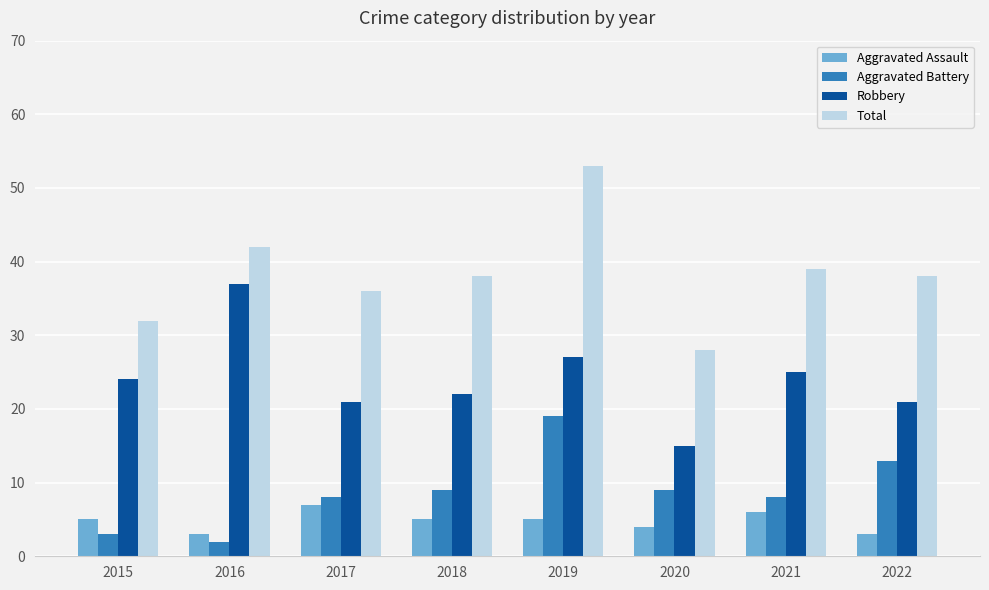

Reading left to right, what are all the values shown in this chart?

Aggravated Assault: 5	3	7	5	5	4	6	3
Aggravated Battery: 3	2	8	9	19	9	8	13
Robbery: 24	37	21	22	27	15	25	21
Total: 32	42	36	38	53	28	39	38